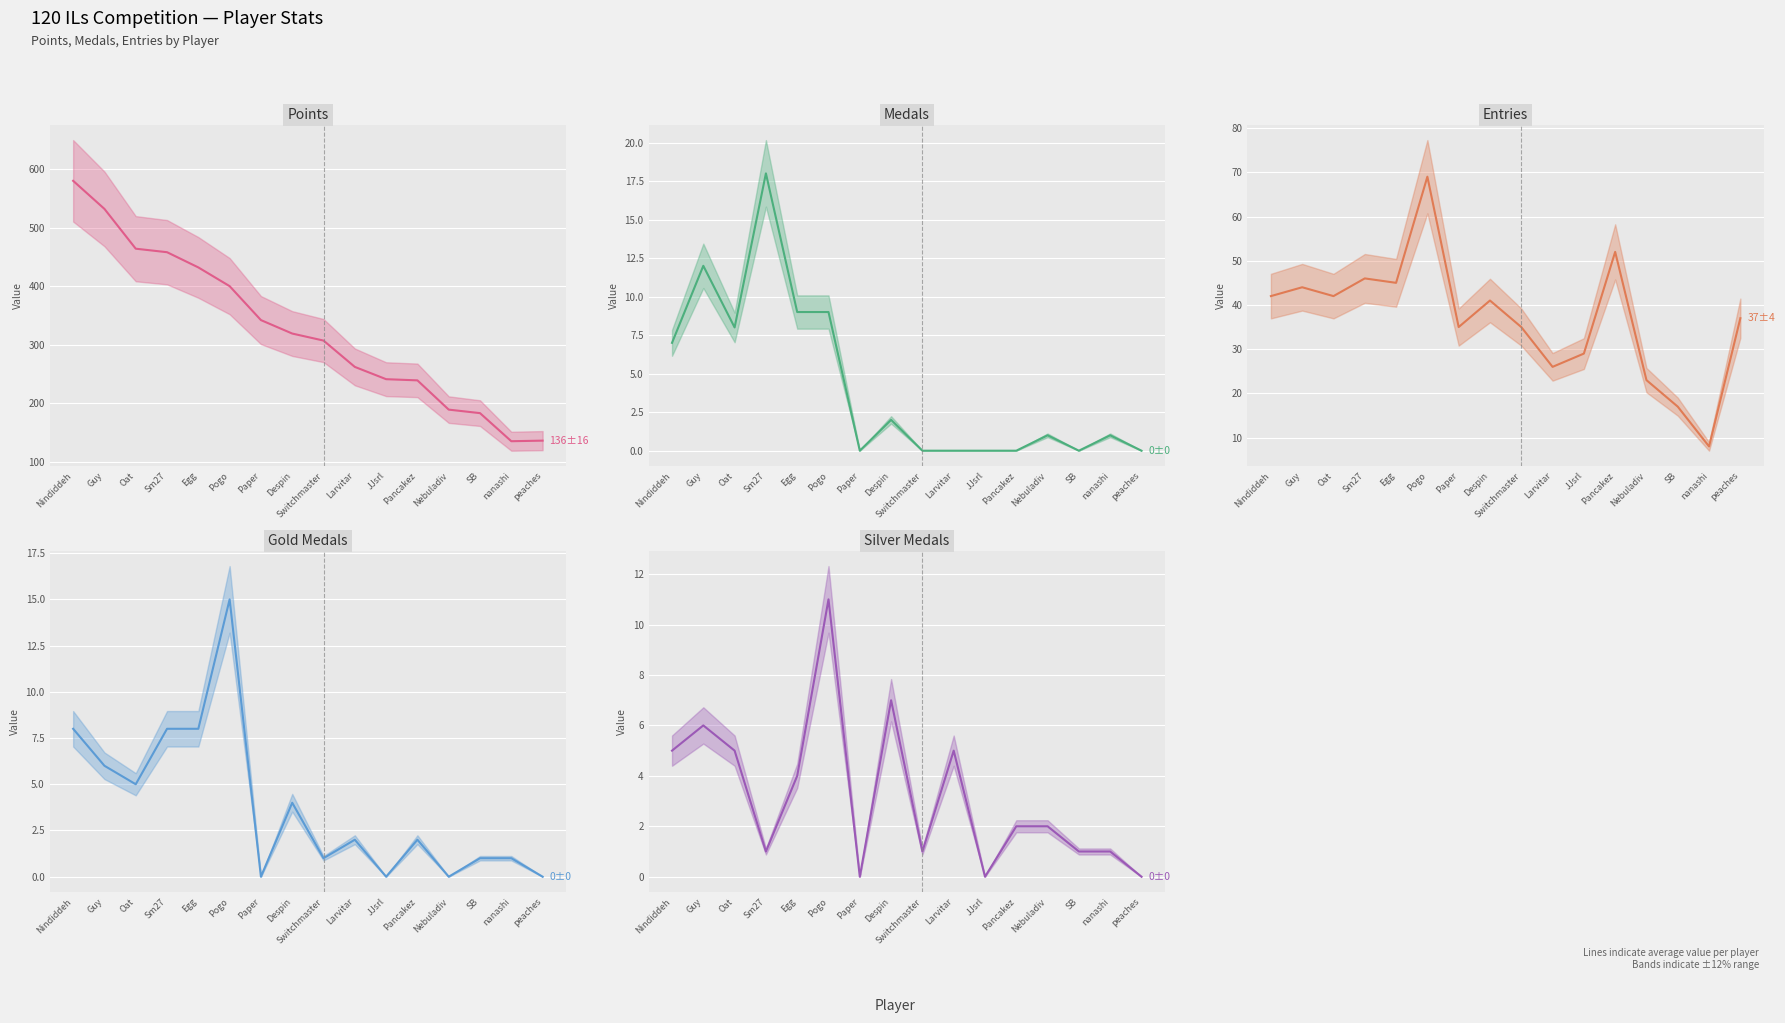

At how many categories does at least one series exceed 168?

14